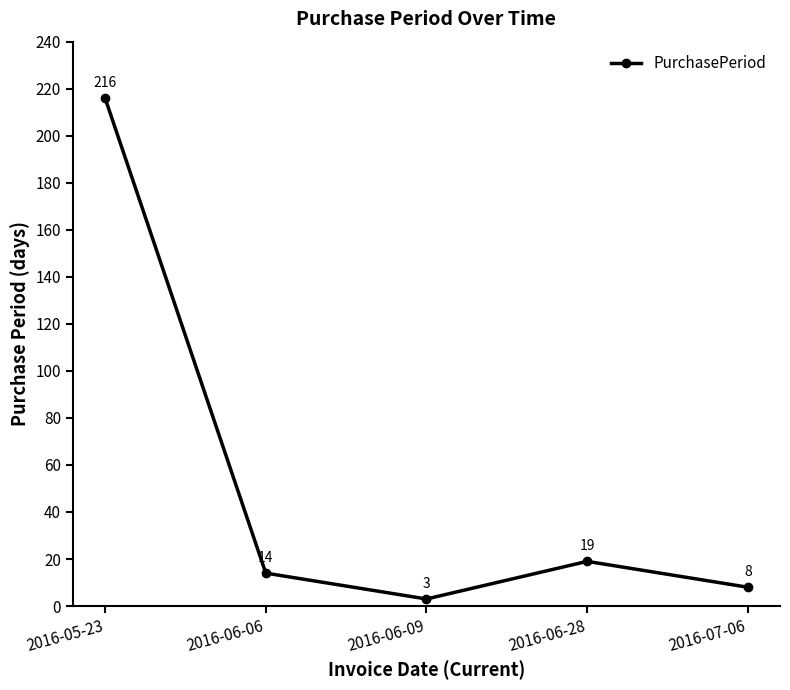

What is the difference between the maximum and minimum values?

213